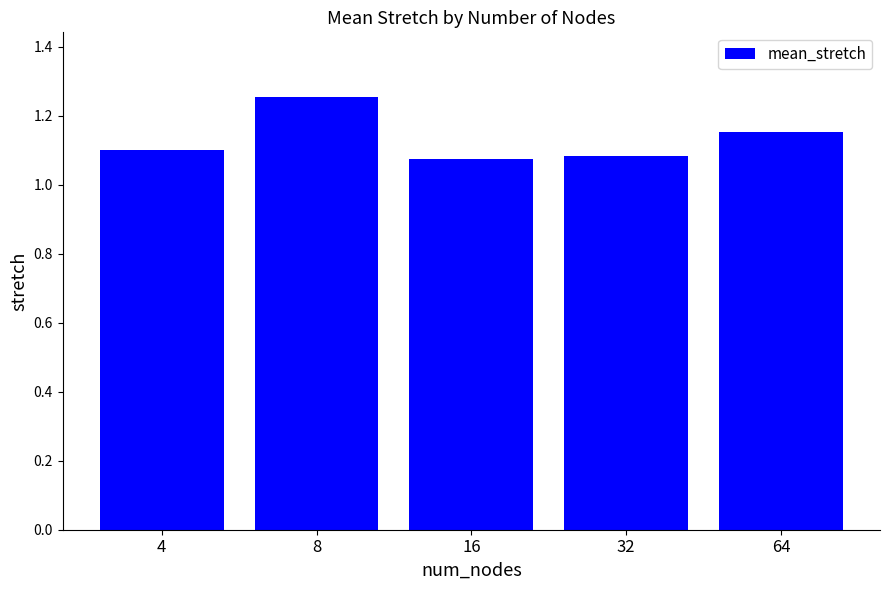

Count the number of categories in the chart.

5